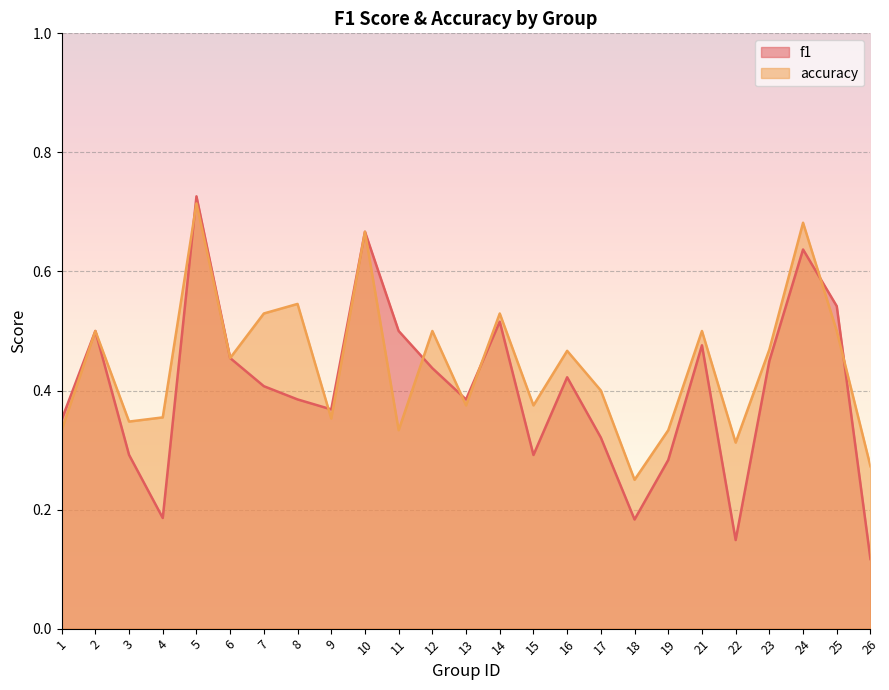

Reading left to right, list all the values displayed in this chart.

f1: 0.4	0.5	0.3	0.2	0.7	0.5	0.4	0.4	0.4	0.7	0.5	0.4	0.4	0.5	0.3	0.4	0.3	0.2	0.3	0.5	0.1	0.4	0.6	0.5	0.1
accuracy: 0.3	0.5	0.3	0.4	0.7	0.5	0.5	0.5	0.4	0.7	0.3	0.5	0.4	0.5	0.4	0.5	0.4	0.2	0.3	0.5	0.3	0.5	0.7	0.5	0.3